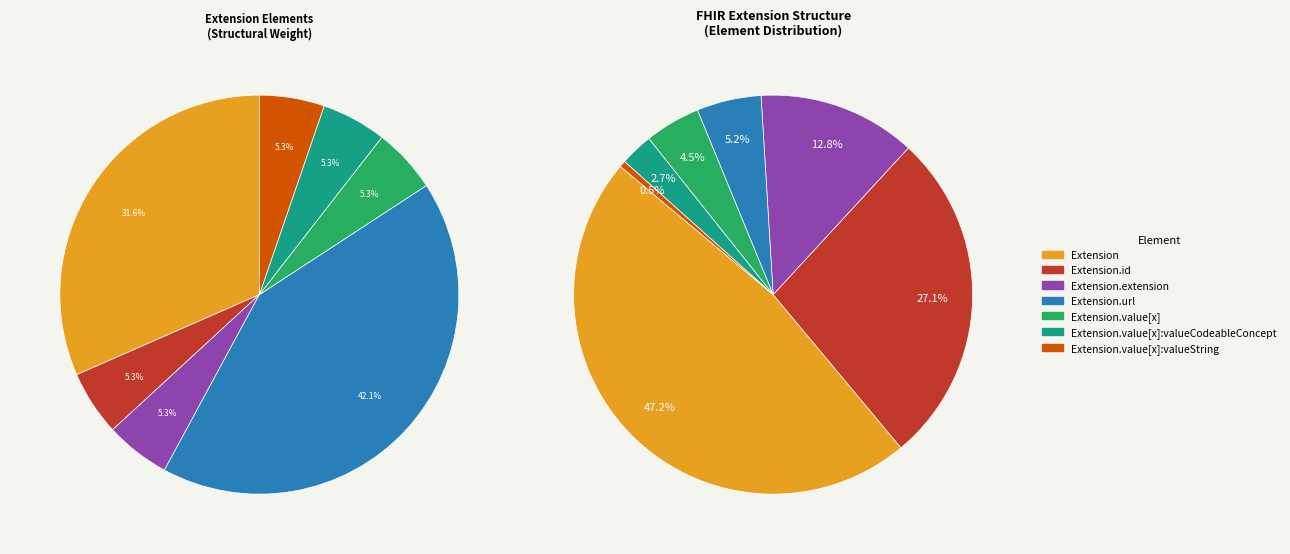

To the nearest percent, what is the average slice percentage?

14%